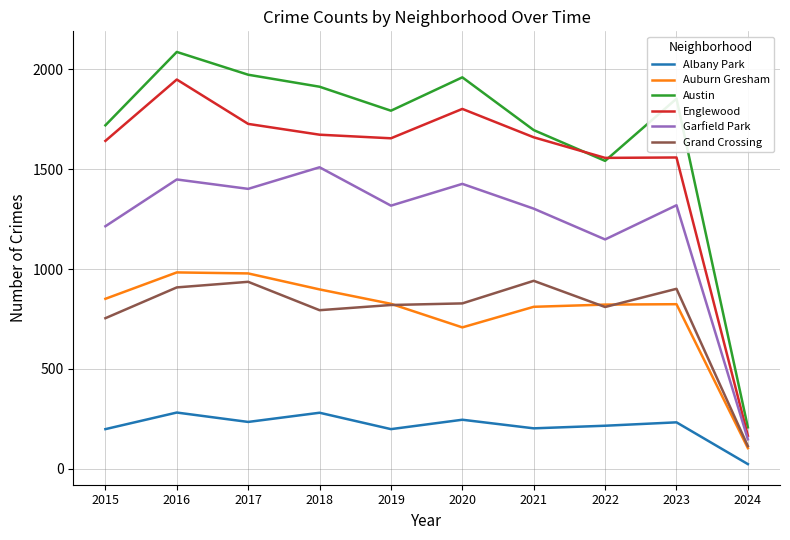

What is the sum of the Englewood values at 2022 and 2016?

3504